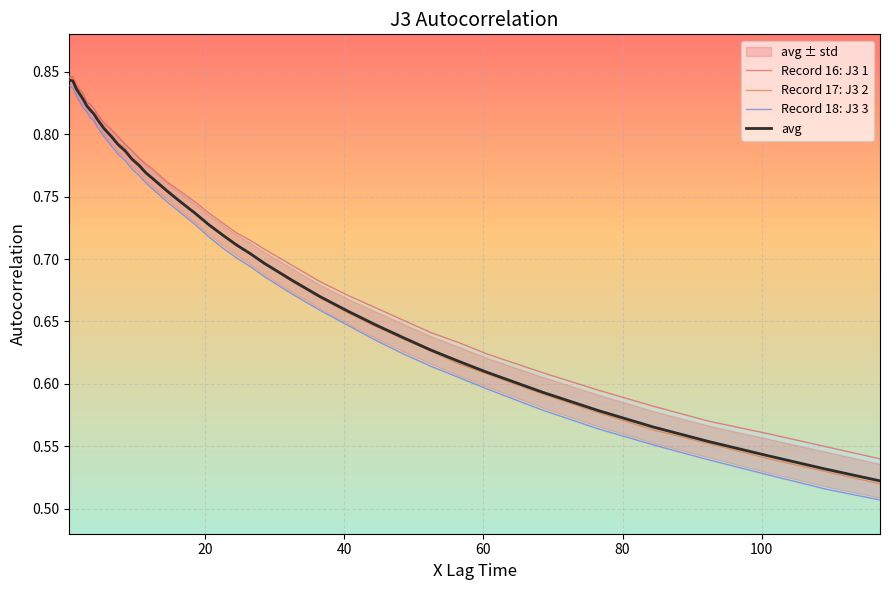

How many series are shown in this chart?

4